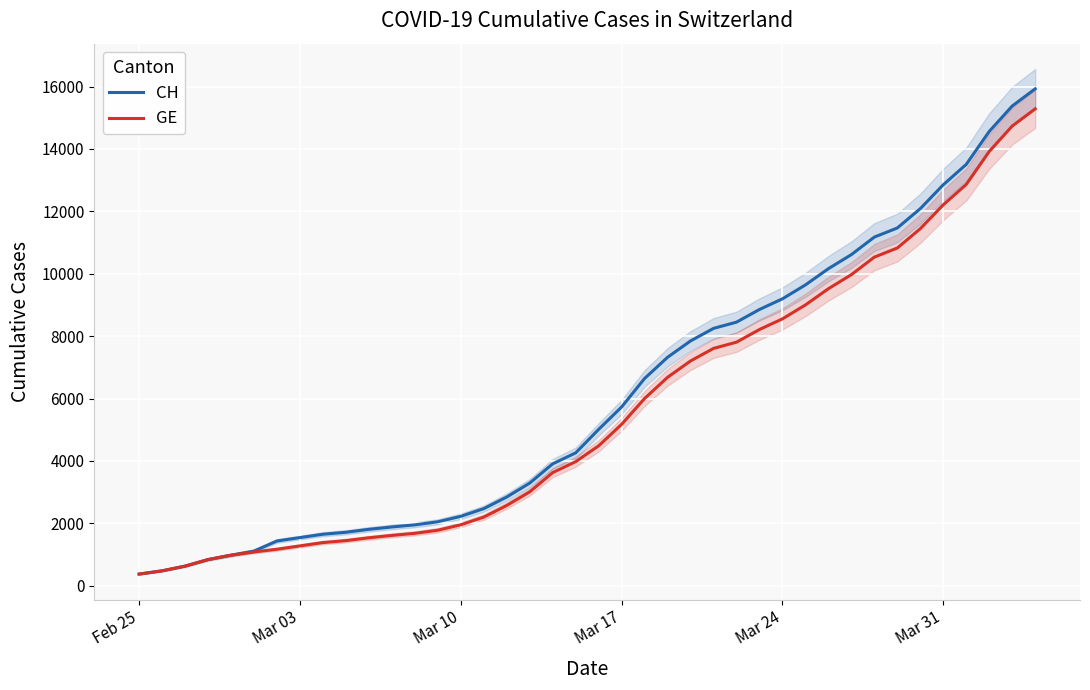

At which category does the chart reach its minimum across all series?

Feb 25